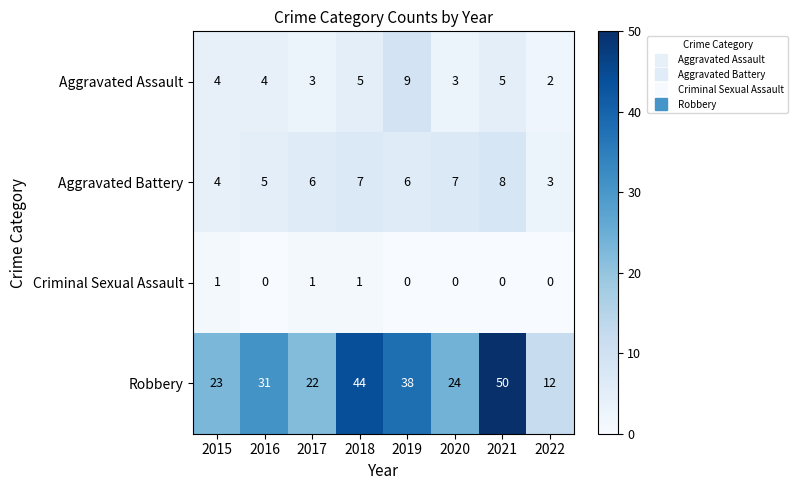

What is the sum of the Aggravated Battery values at 2017 and 2020?

13